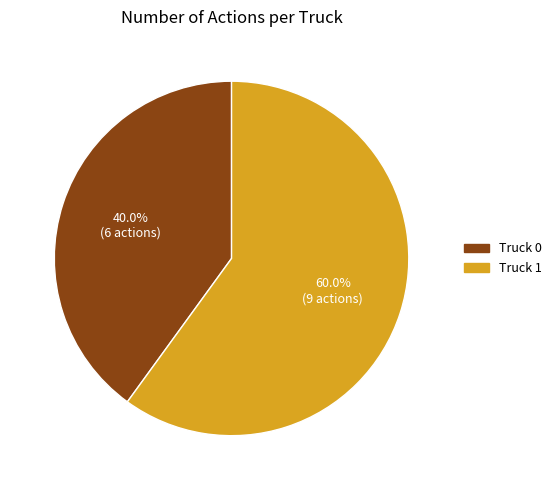

How many slices are in this pie chart?

2